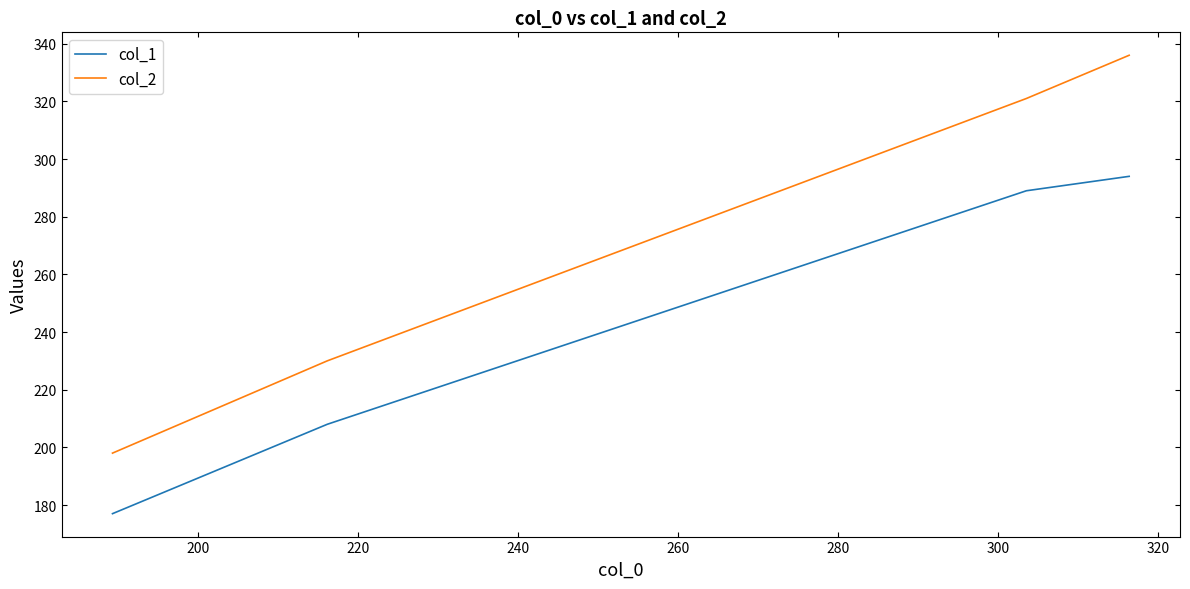

What is the minimum value for col_2?

198